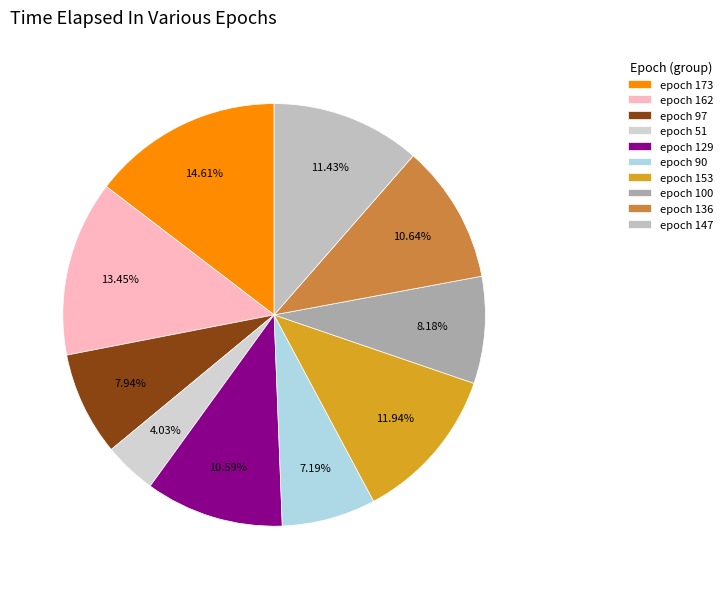

Count the number of slices in the pie.

10